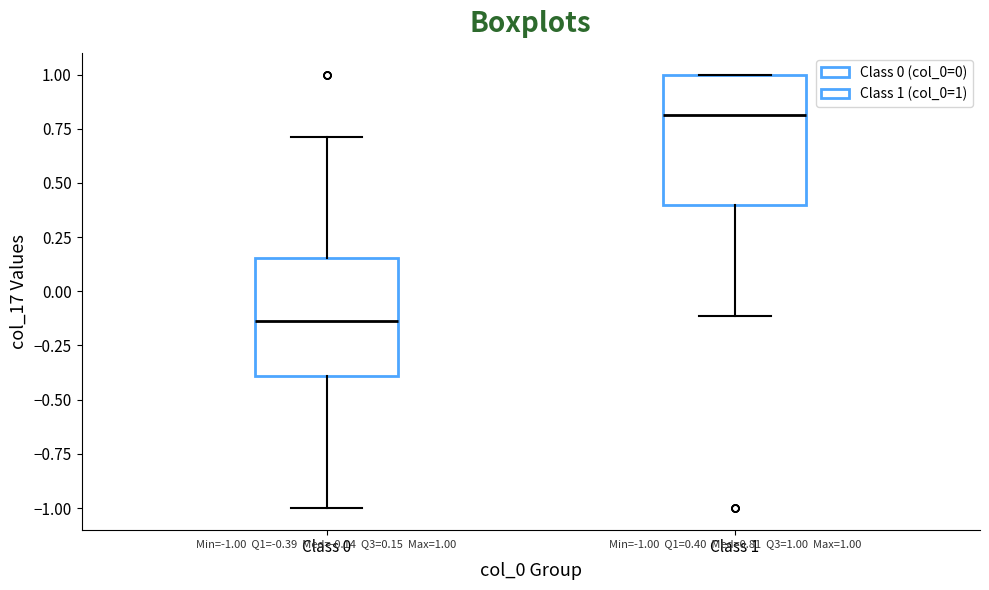

Comparing the boxes themselves (not the whiskers), which one is the tallest?

Class 1